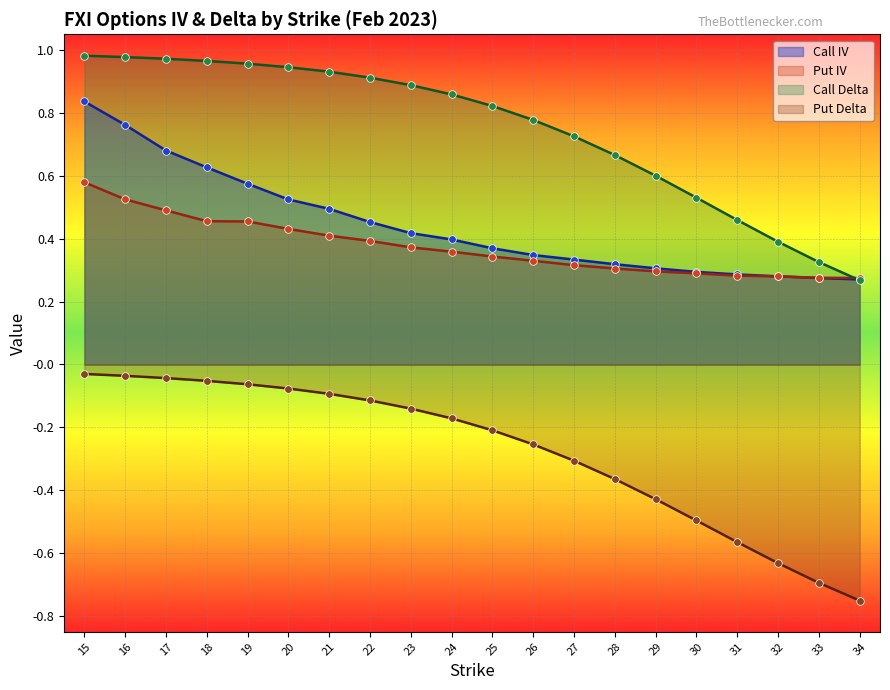

What are all the series names shown in the legend?

Call IV, Put IV, Call Delta, Put Delta